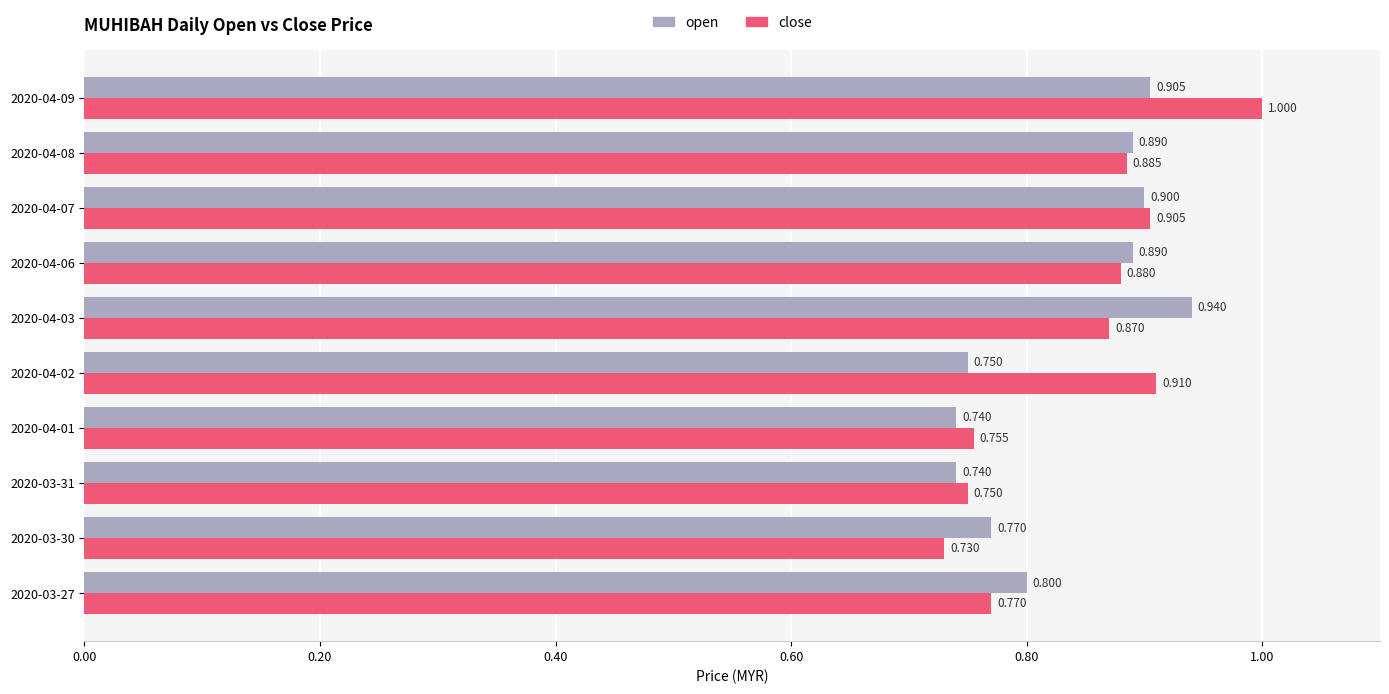

Rank the series by their maximum value, from lowest to highest.

open, close